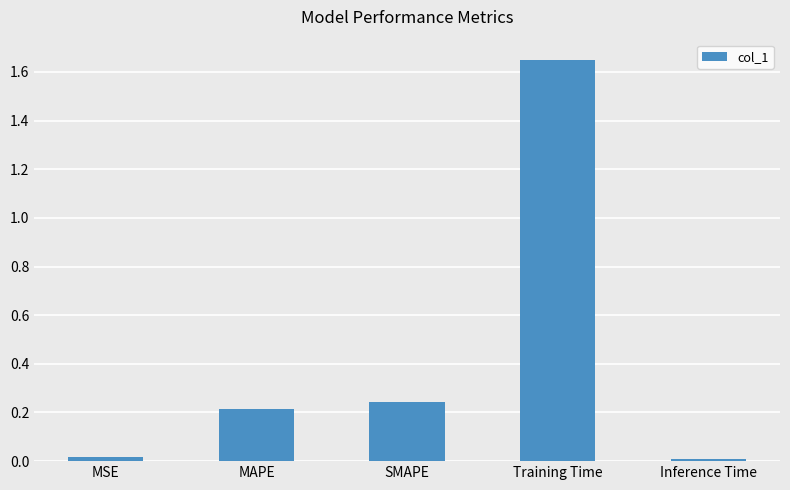

What is the label of the 4th bar from the right?

MAPE